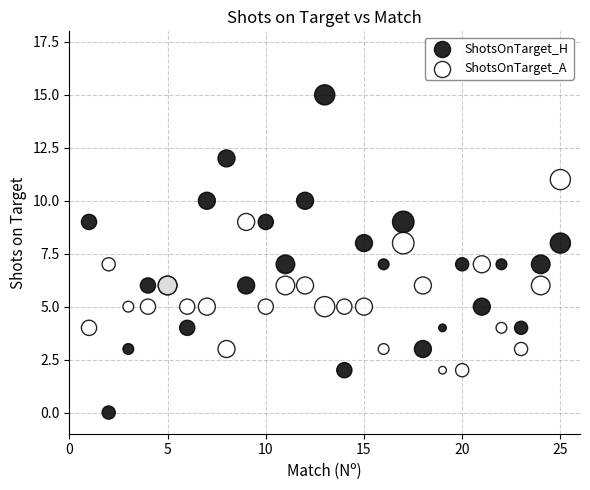

What is the X range (max minus min) for the scatter plot?

24